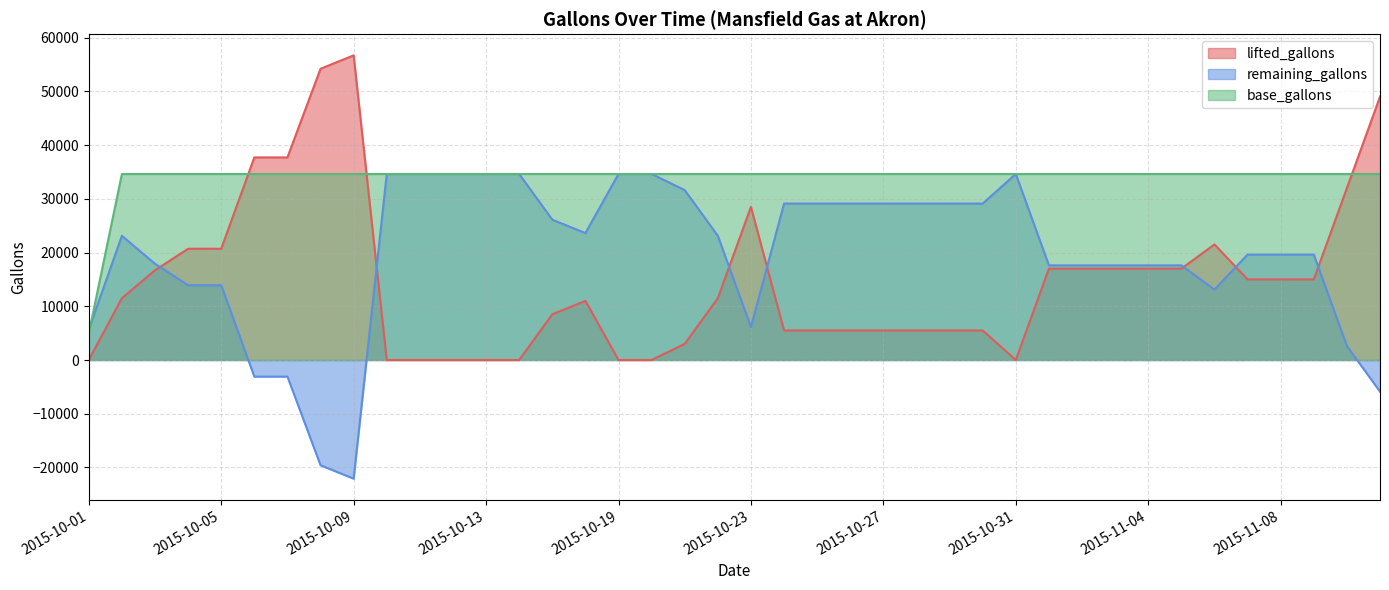

How many distinct data groups are displayed?

3